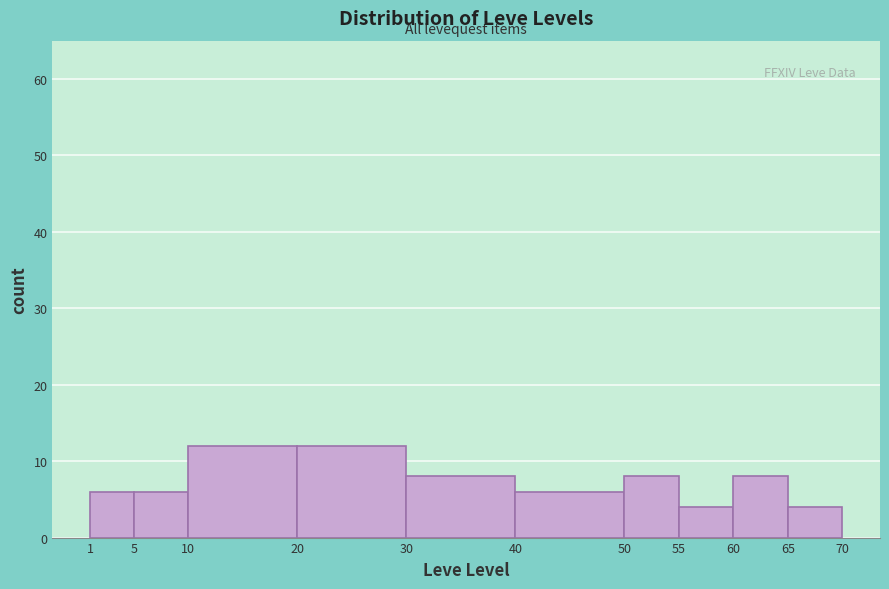

What is the height of the bar covering 20 to 30 on the x-axis? The values are not printed on the chart, so give them approximately, as read against the axis.

12